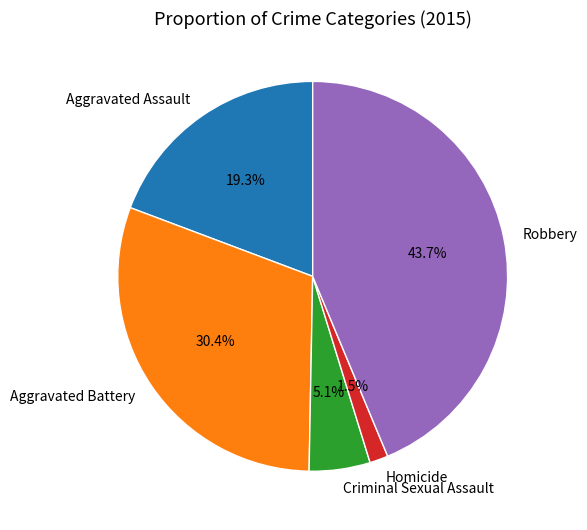

The Robbery slice represents 44% of the pie. True or false?

True